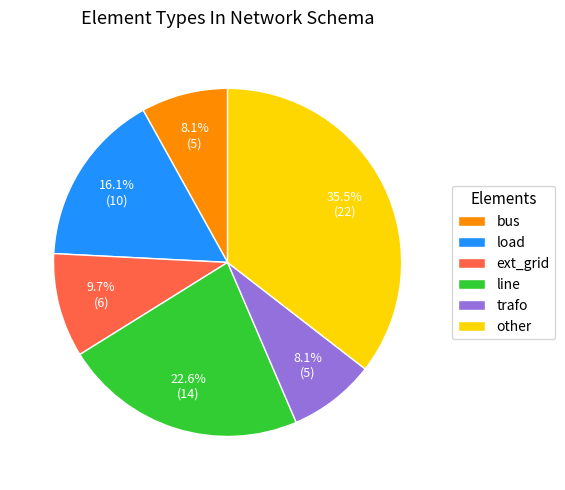

Does trafo represent more than half of the total?

No